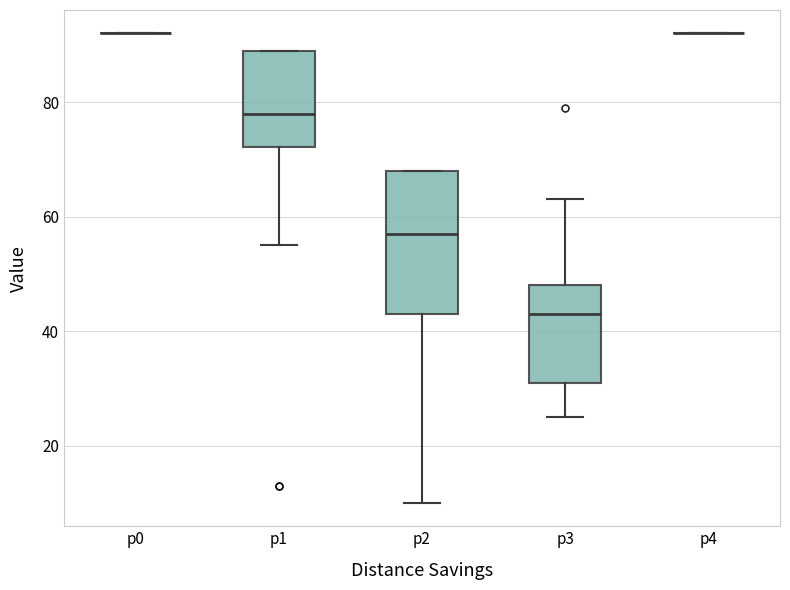

Where does the lower whisker of the box for p1 end on the y-axis? The values are not printed on the chart, so give them approximately, as read against the axis.

56